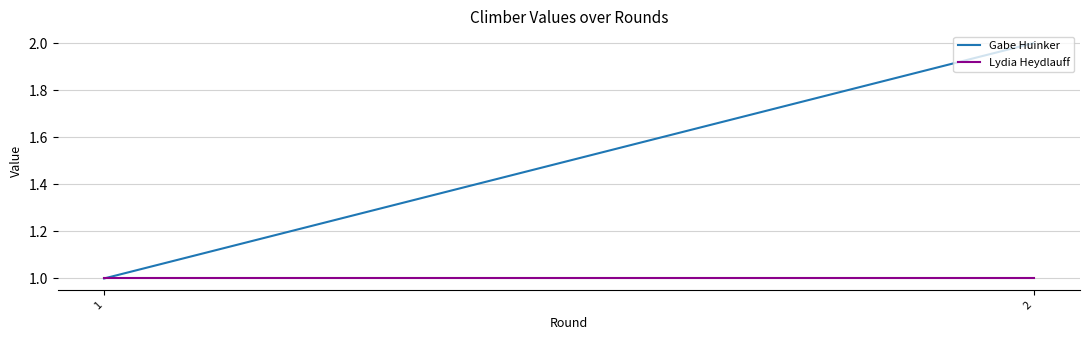

Which series has the largest range (max minus min)?

Gabe Huinker